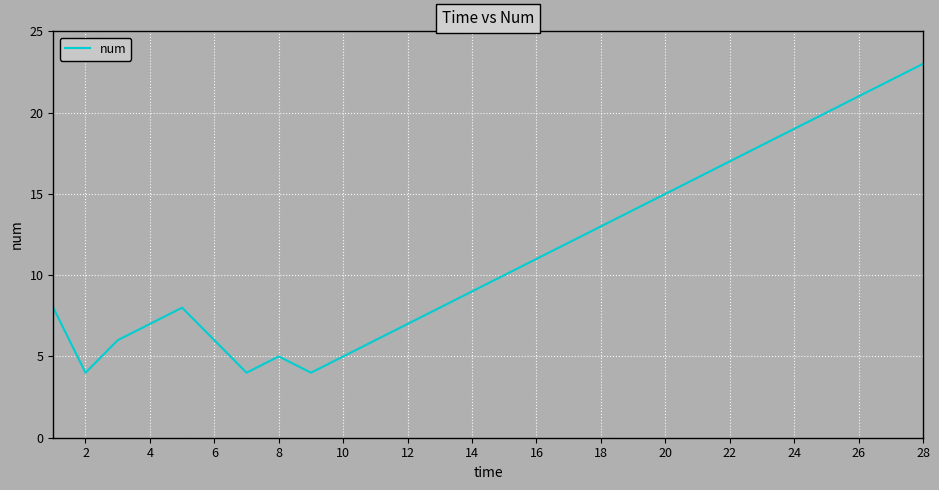

What is the difference between the maximum and minimum values?

19